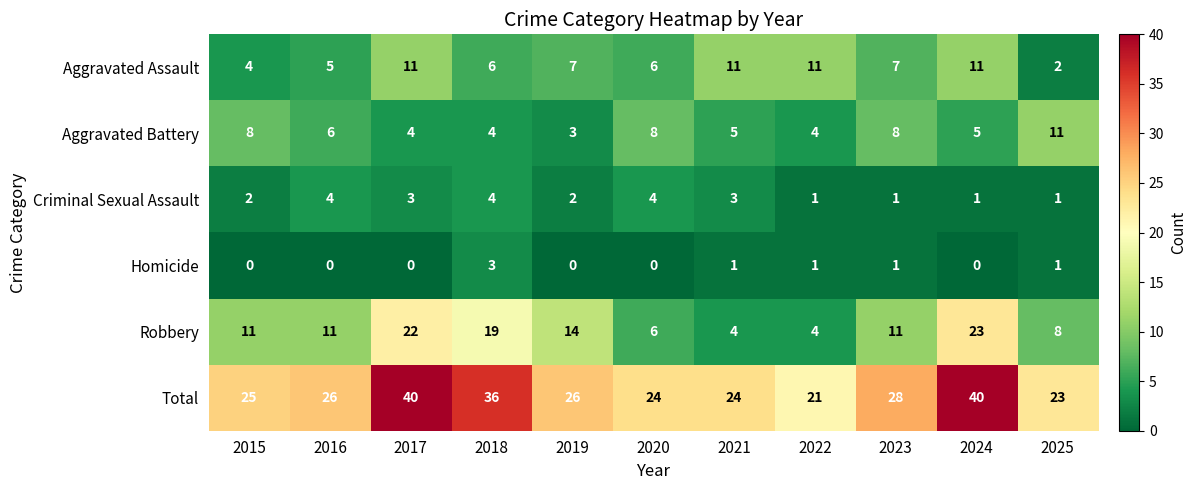

What is the sum of the Total values at 2019 and 2025?

49